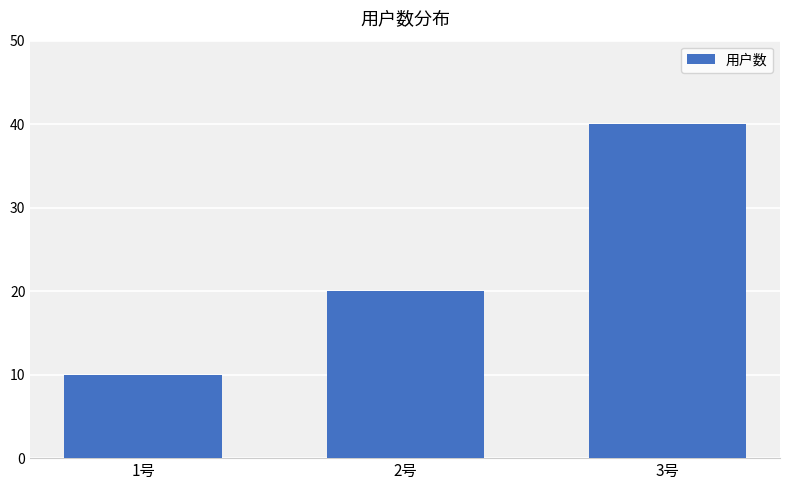

List the labels in order of value, smallest first.

1号, 2号, 3号